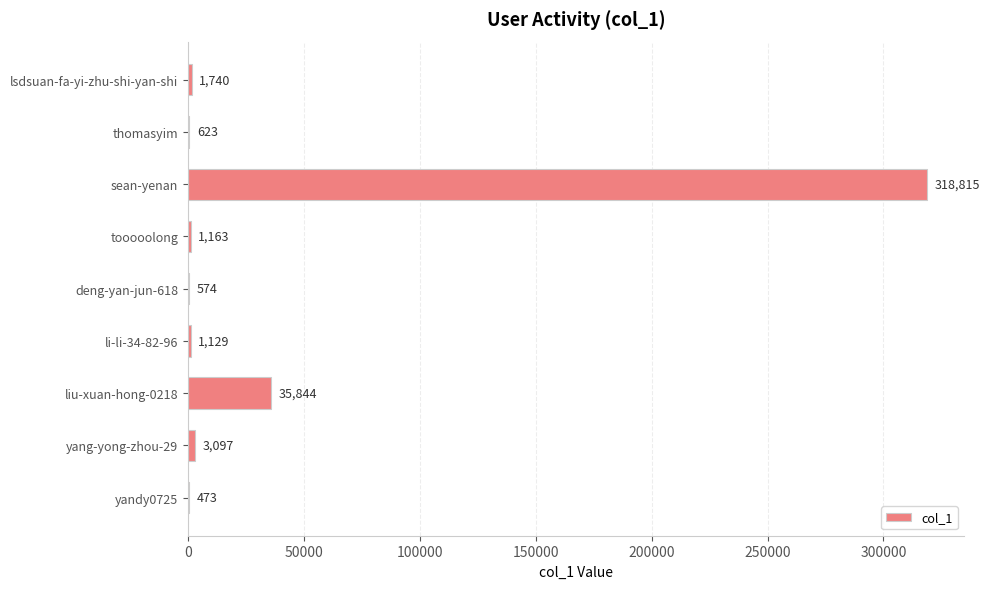

Where is the data nearest to the value 159644?

liu-xuan-hong-0218